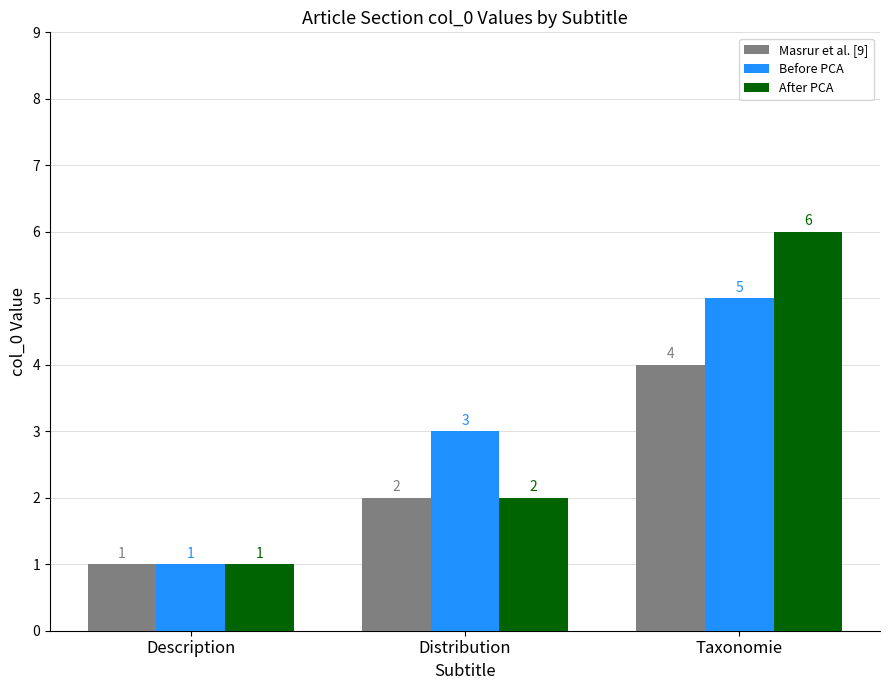

What is the approximate value of Before PCA at Distribution?

3